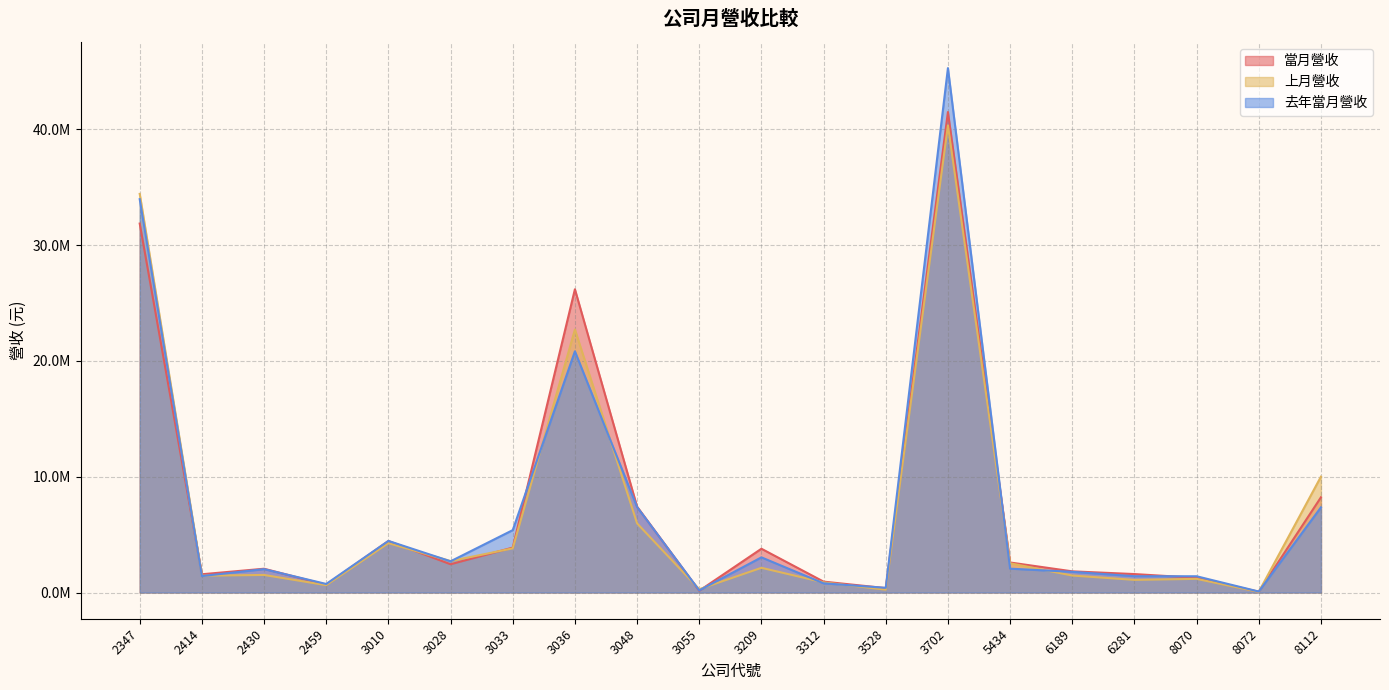

Reading left to right, list all the values displayed in this chart.

當月營收: 2347=31856760	2414=1576384	2430=2053344	2459=670194	3010=4446960	3028=2440129	3033=3879161	3036=26182710	3048=7411634	3055=152821	3209=3779207	3312=940322	3528=379152	3702=41484483	5434=2591957	6189=1827410	6281=1592773	8070=1267012	8072=67262	8112=8220241
上月營收: 2347=34419205	2414=1453347	2430=1516825	2459=635216	3010=4263533	3028=2714808	3033=3811318	3036=22707386	3048=5969053	3055=285589	3209=2134352	3312=874377	3528=245016	3702=40331103	5434=2522738	6189=1466806	6281=1091410	8070=1178112	8072=55296	8112=10002366
去年當月營收: 2347=33960624	2414=1420721	2430=2018485	2459=738802	3010=4454548	3028=2693971	3033=5387146	3036=20825982	3048=7379847	3055=184193	3209=3035271	3312=793451	3528=404075	3702=45277687	5434=2059857	6189=1785044	6281=1407831	8070=1403040	8072=84894	8112=7353016